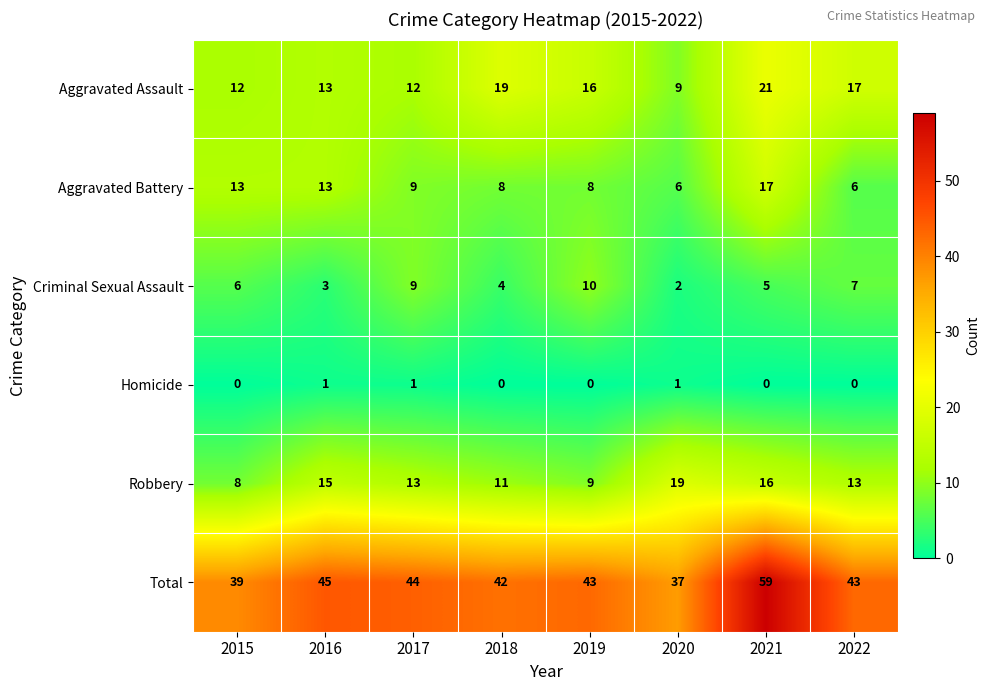

What is the average value of the Criminal Sexual Assault series?

6